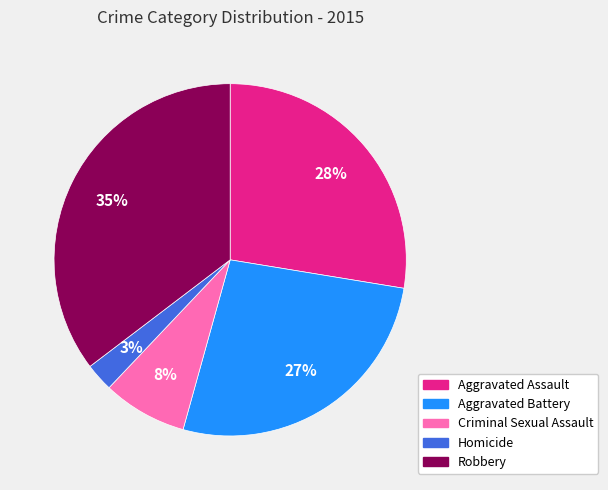

To the nearest percent, what portion does Homicide represent?

3%